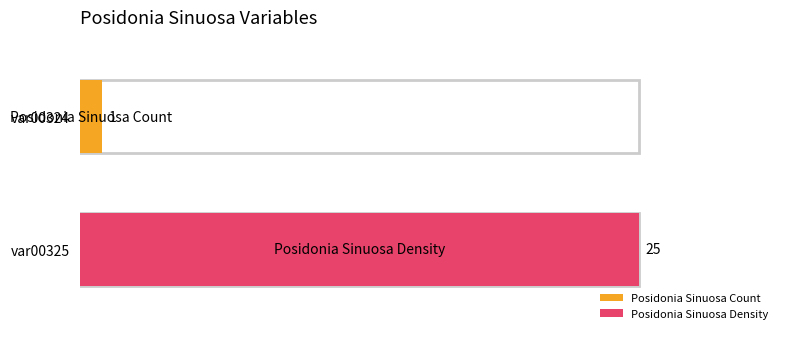

List the series in order of their overall mean, highest first.

Posidonia Sinuosa Density, Posidonia Sinuosa Count